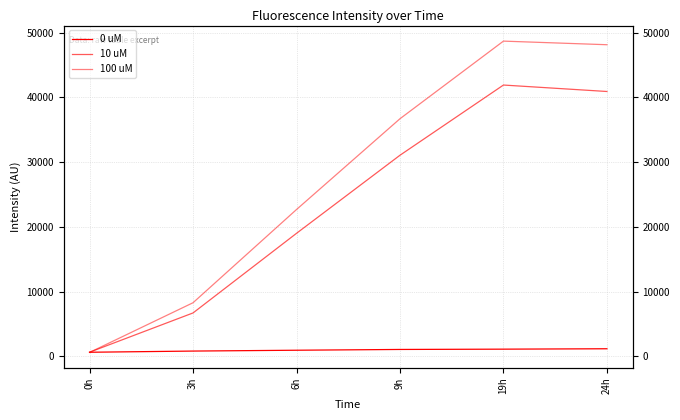

What is the sum of all 100 uM values?

165101.0